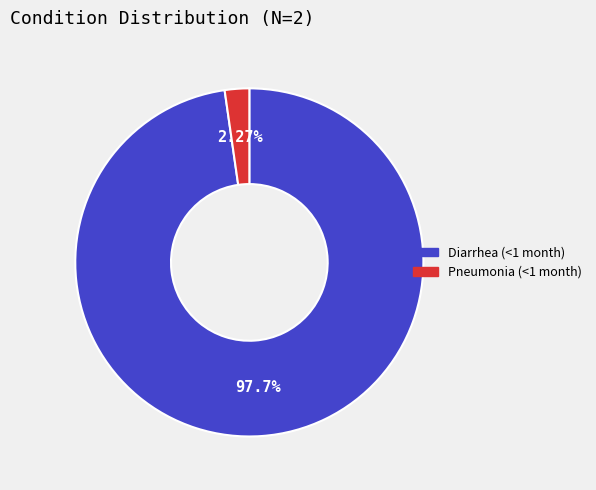

To the nearest percent, what is the combined percentage of Diarrhea (<1 month) and Pneumonia (<1 month)?

100%